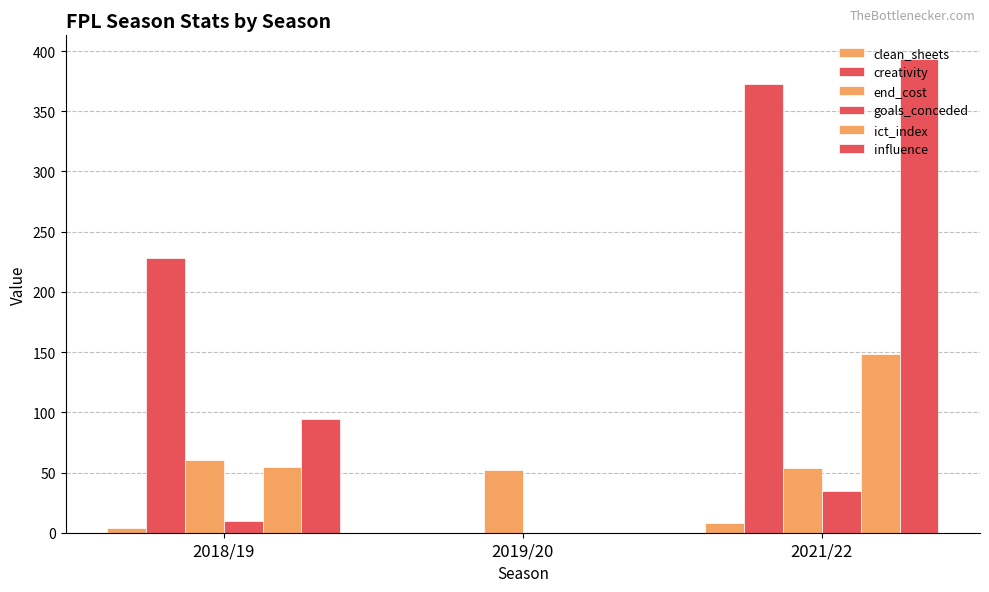

What is the approximate value of creativity at 2021/22?

373.0